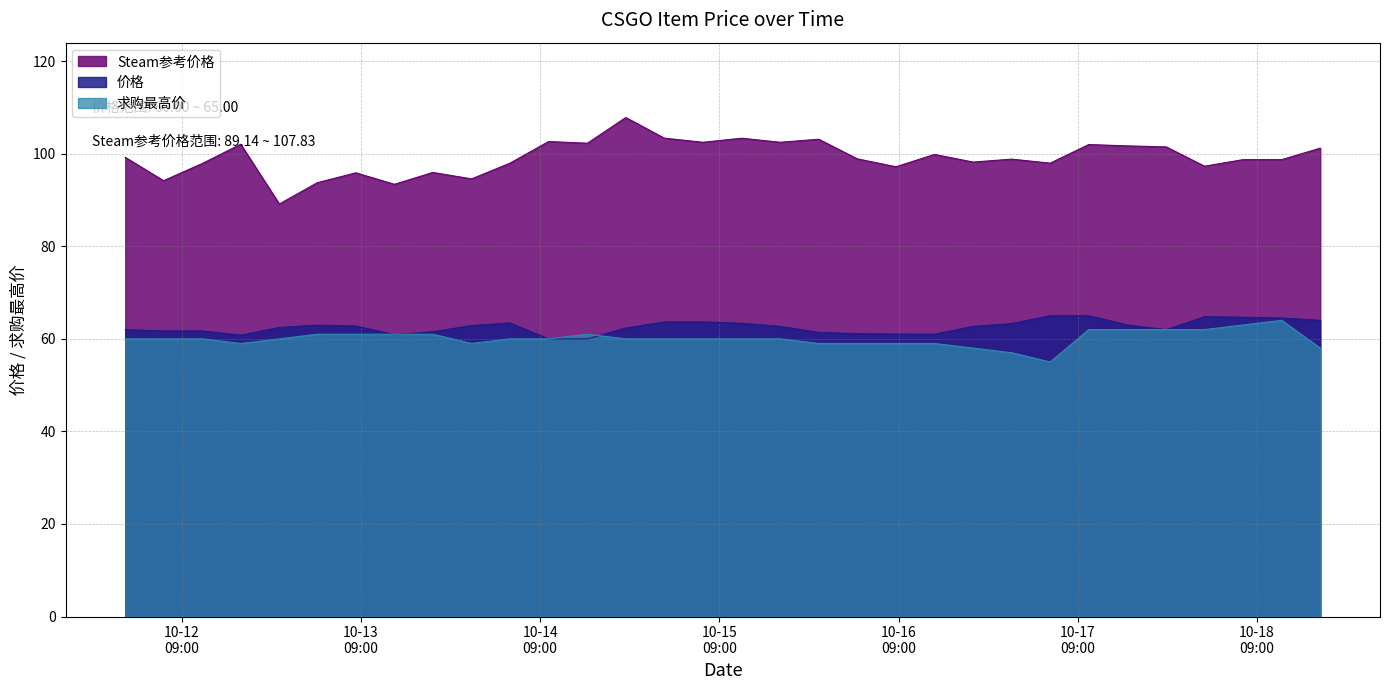

What is the minimum value shown in the chart?

55.0